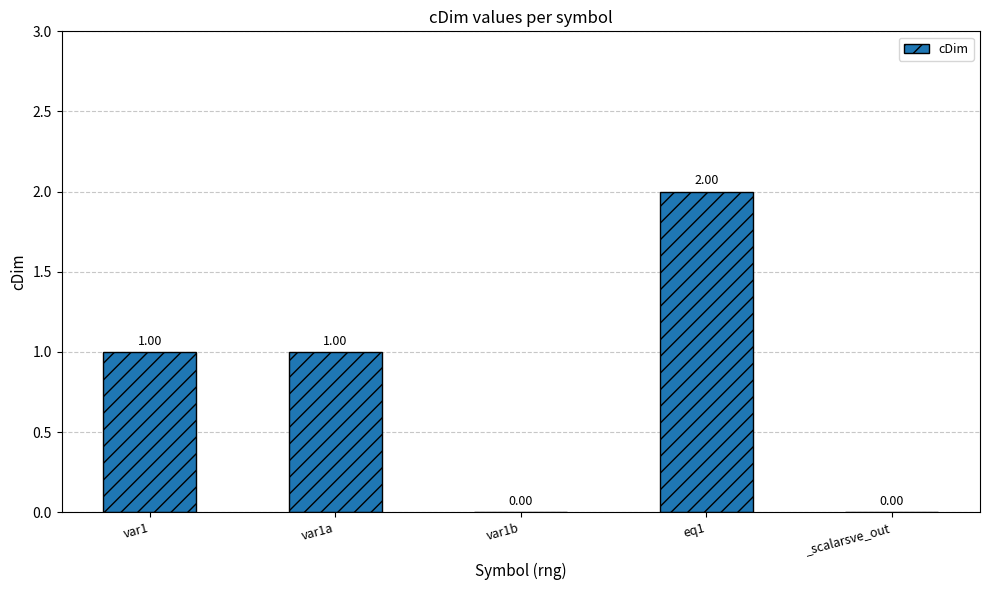

How many values are above zero?

3